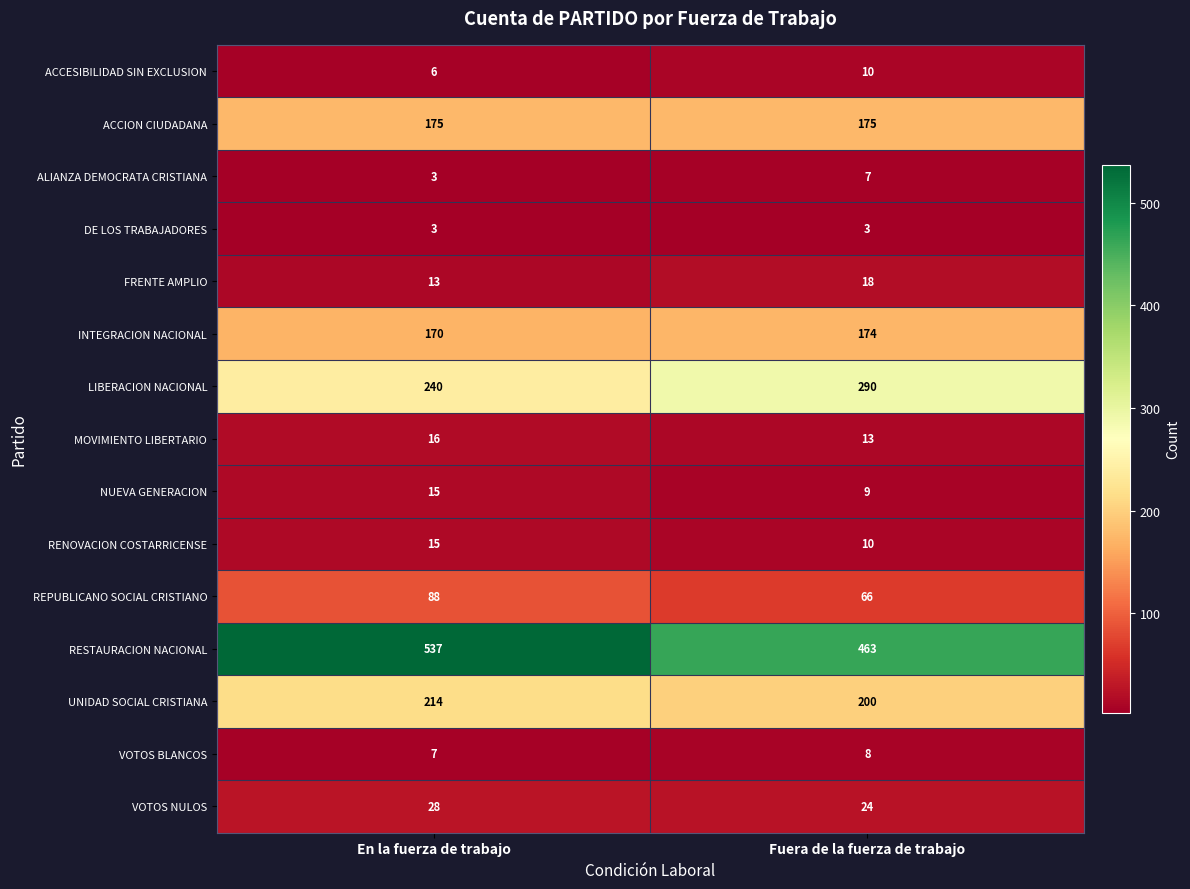

List the labels in order of NUEVA GENERACION value, smallest first.

Fuera de la fuerza de trabajo, En la fuerza de trabajo